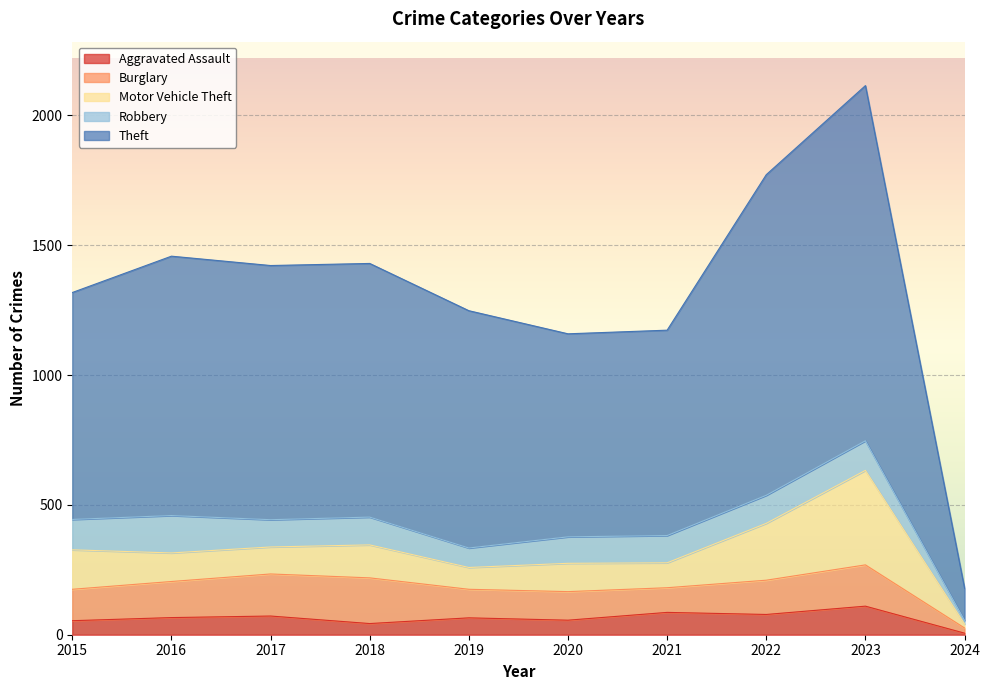

What is the sum of all Theft values?

9043